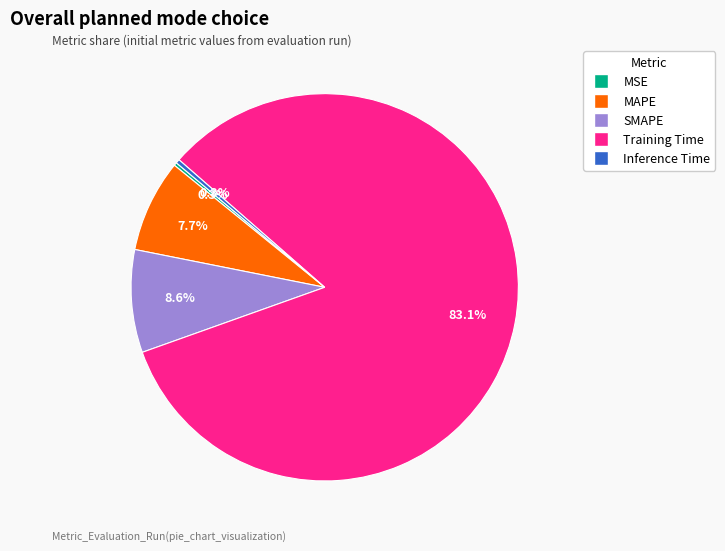

Is it true that SMAPE is 14% of the pie?

False